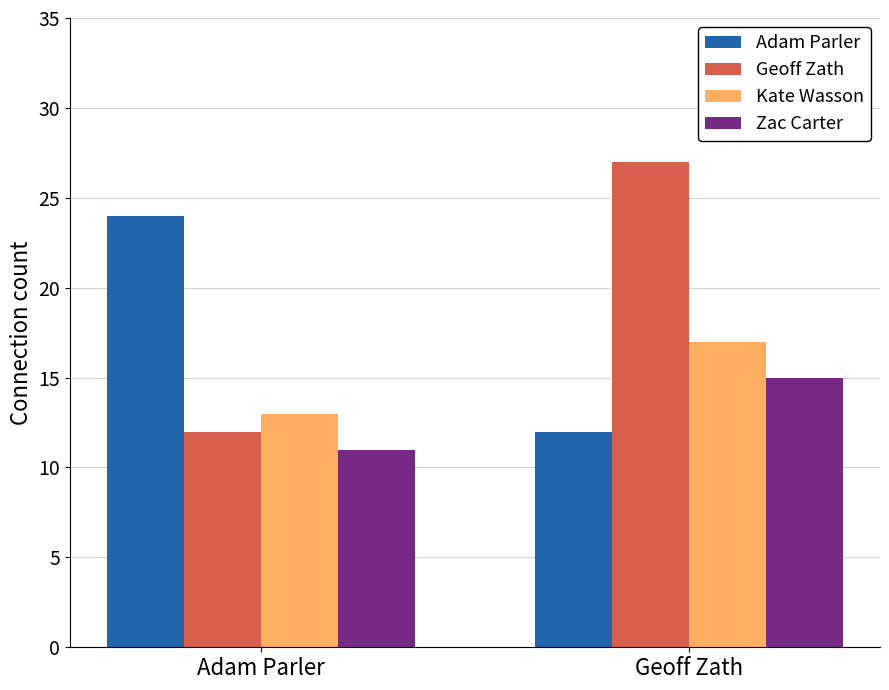

At which category is the sum across all series the highest?

Geoff Zath